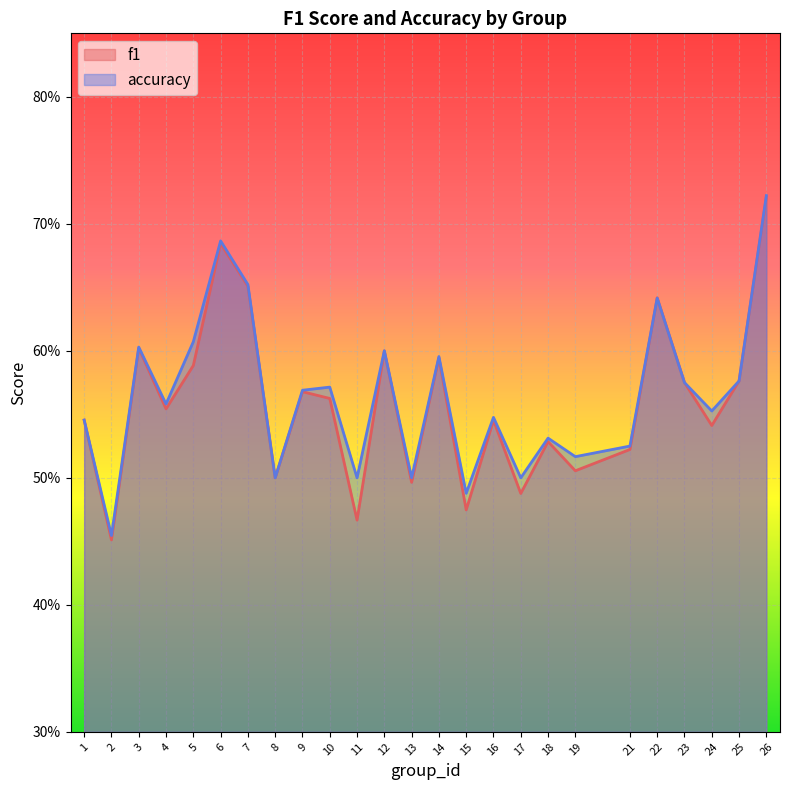

How many interior local valleys does the accuracy series have?

9